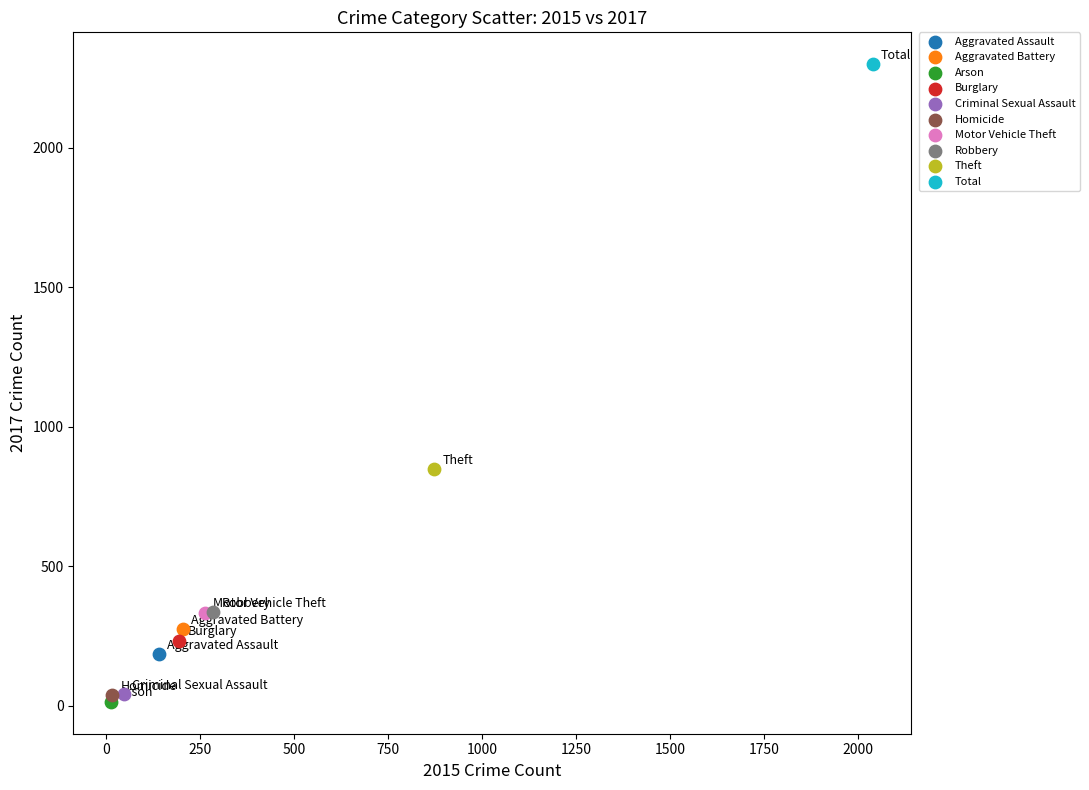

Which series reaches the minimum Y coordinate?

Arson